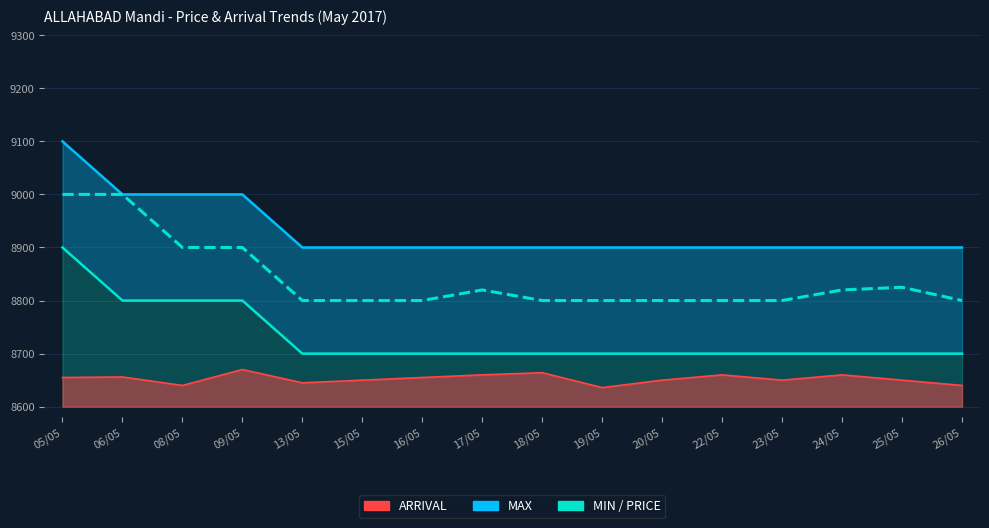

What position from the left is 15/05?

6